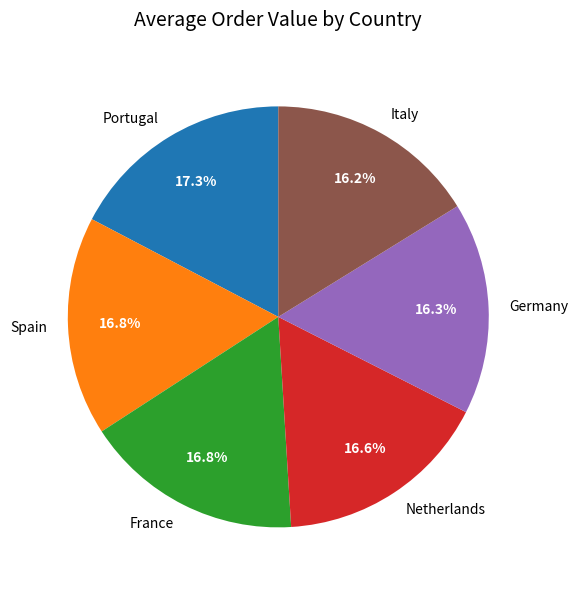

Count the number of slices in the pie.

6